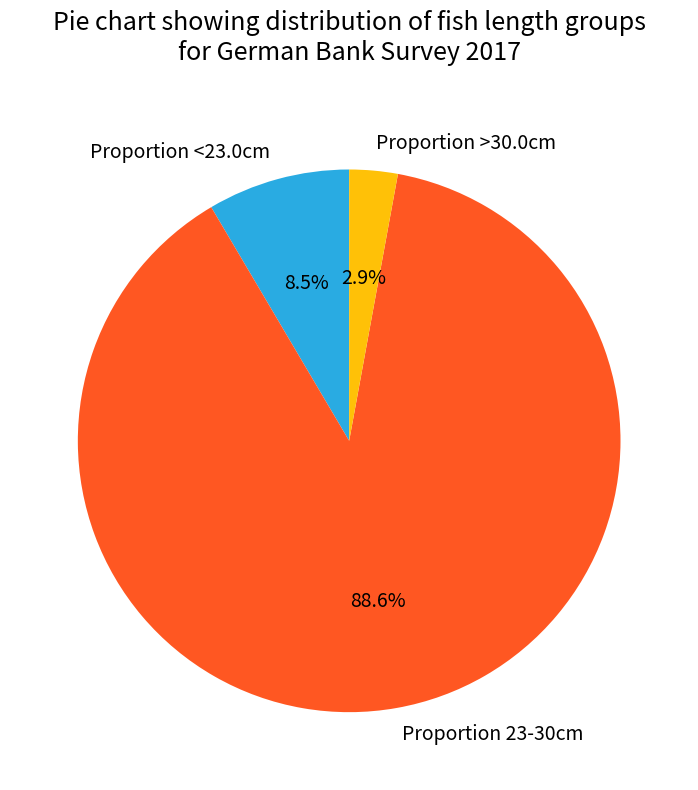

Does Proportion 23-30cm account for over 50% of the chart?

Yes